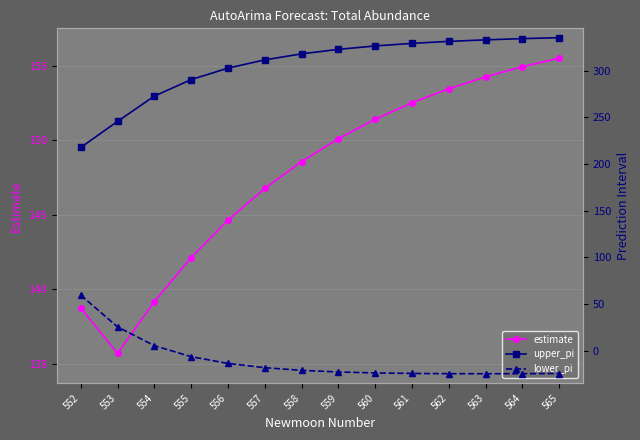

Is this an area chart (filled region under the line)?

No